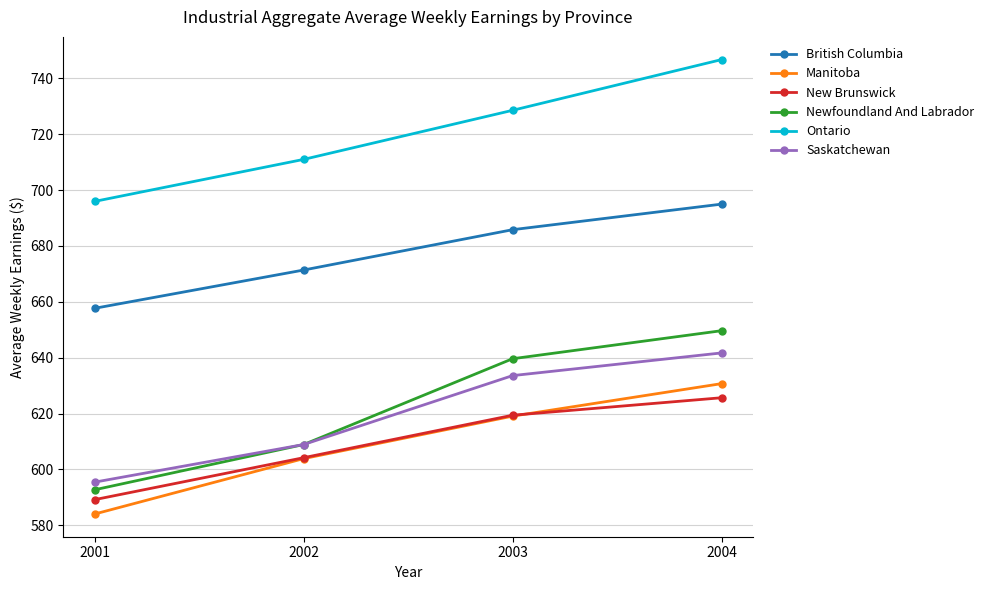

Is it true that Manitoba equals 794.5 at 2001?

False